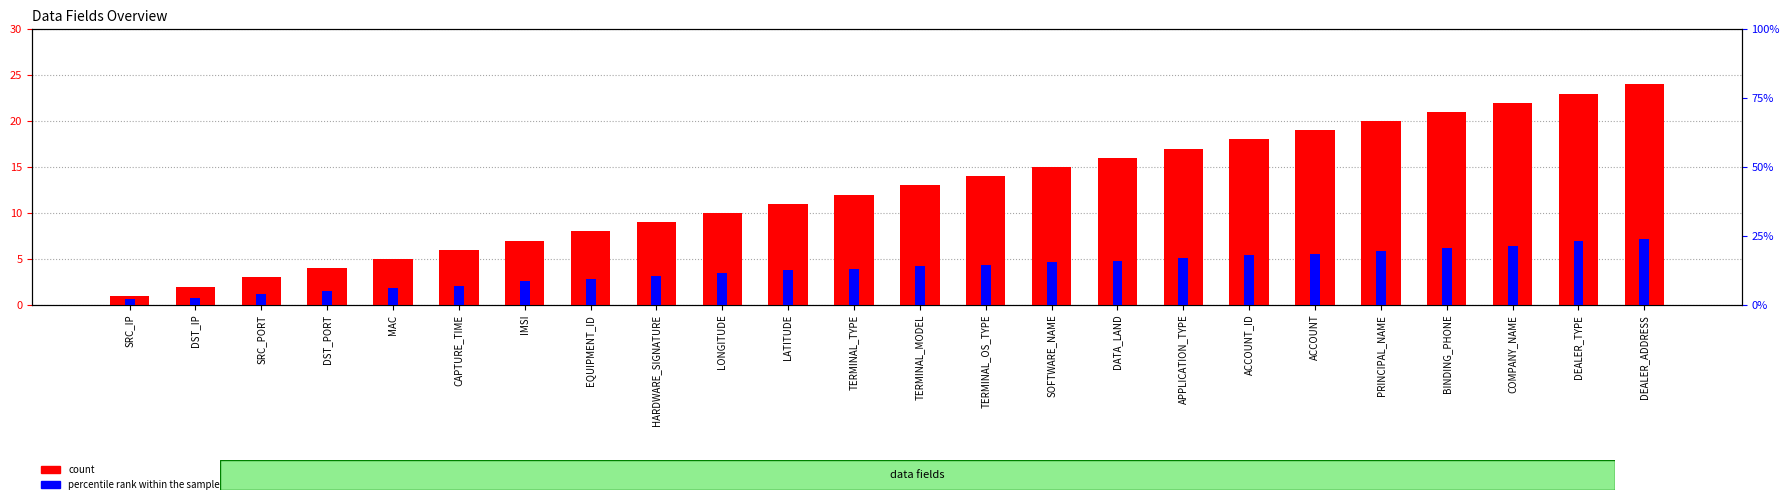

Where is count nearest to the value 12?

TERMINAL_TYPE